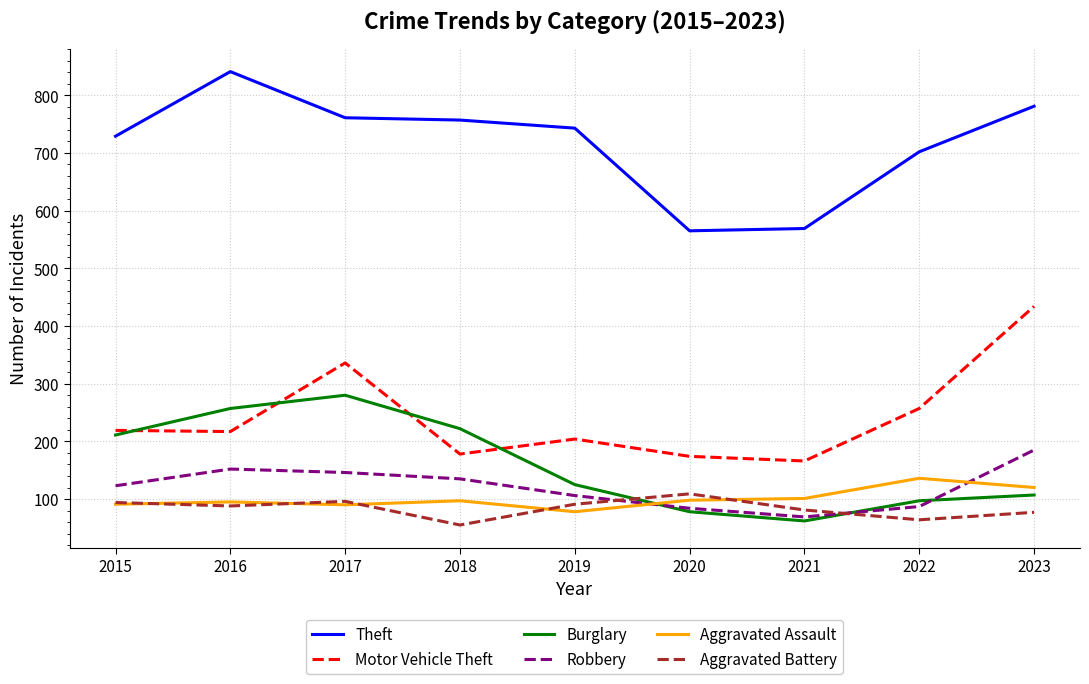

What is the approximate value of Aggravated Battery at 2019, to the nearest 10?

90